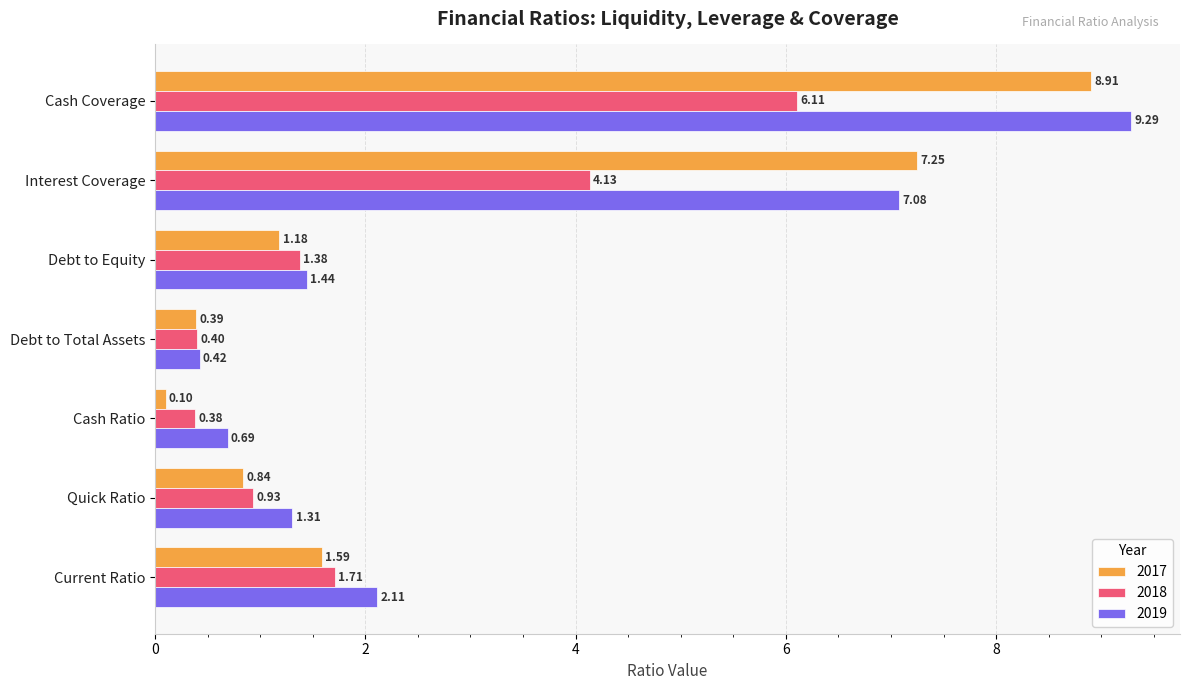

What is the average value of the 2019 series?

3.2